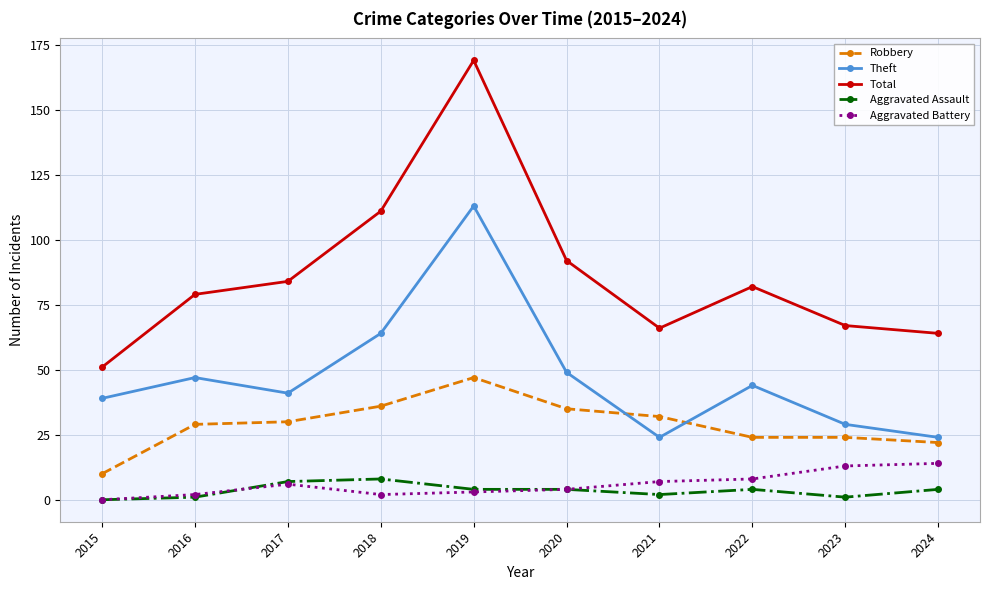

List the series in order of their peak value, lowest first.

Aggravated Assault, Aggravated Battery, Robbery, Theft, Total